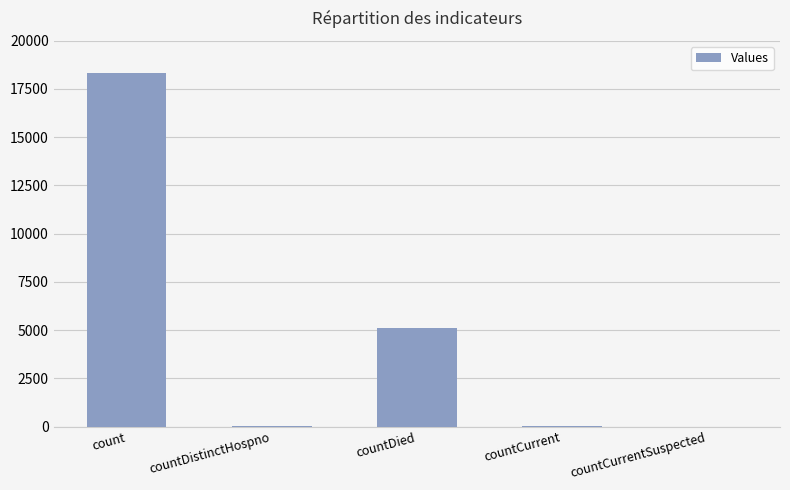

At which label does the data first exceed 36?

count